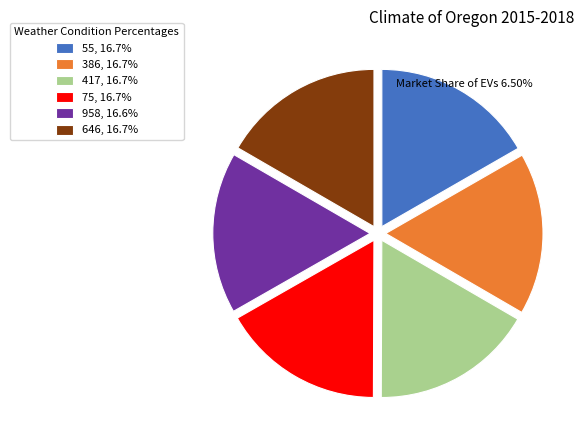

What is the ratio of the value at 75, 16.7% to the value at 386, 16.7%?

1.0